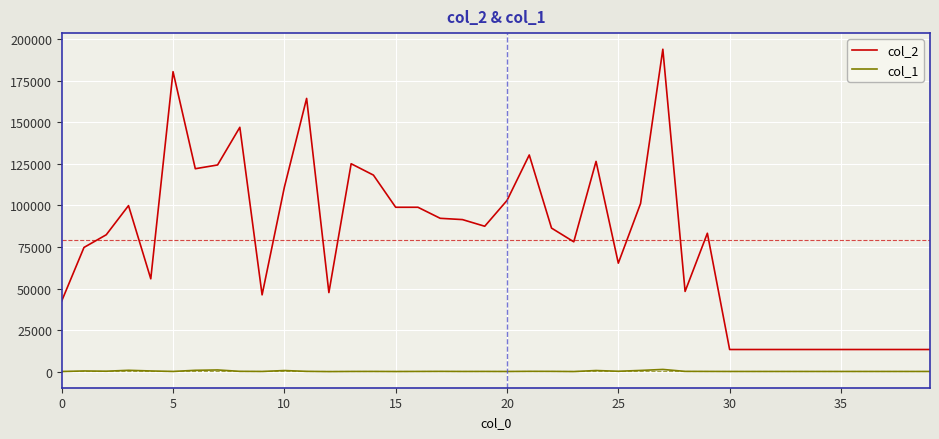

What are all the series names shown in the legend?

col_2, col_1